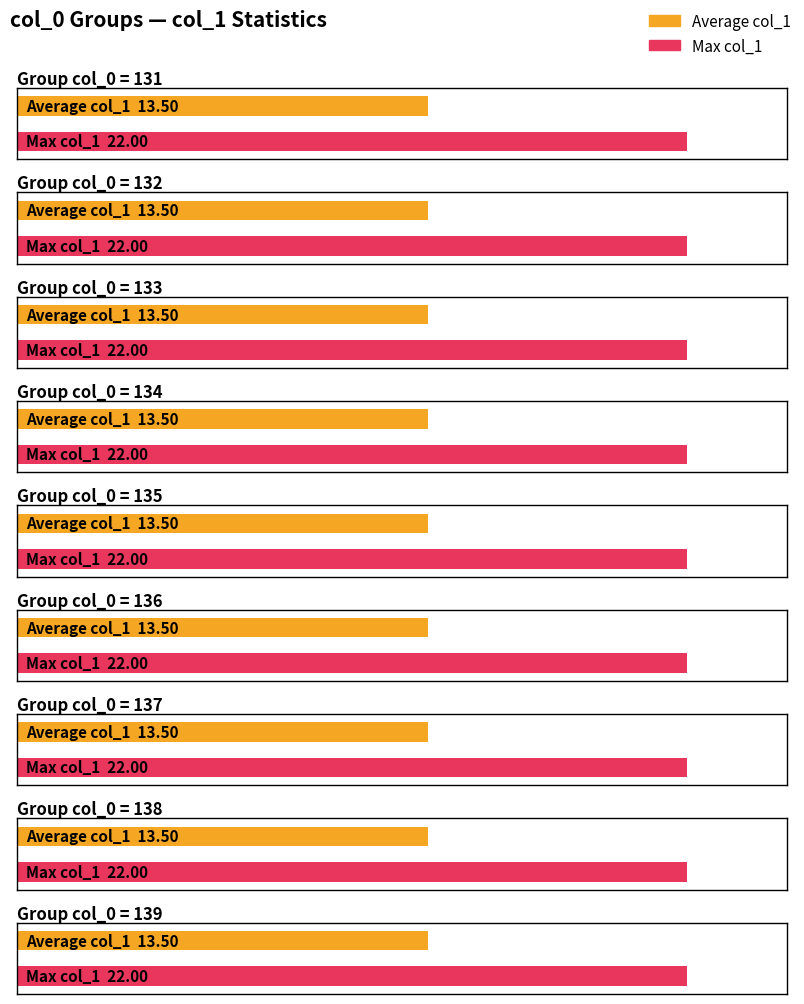

List the series in order of their peak value, lowest first.

Average col_1, Max col_1